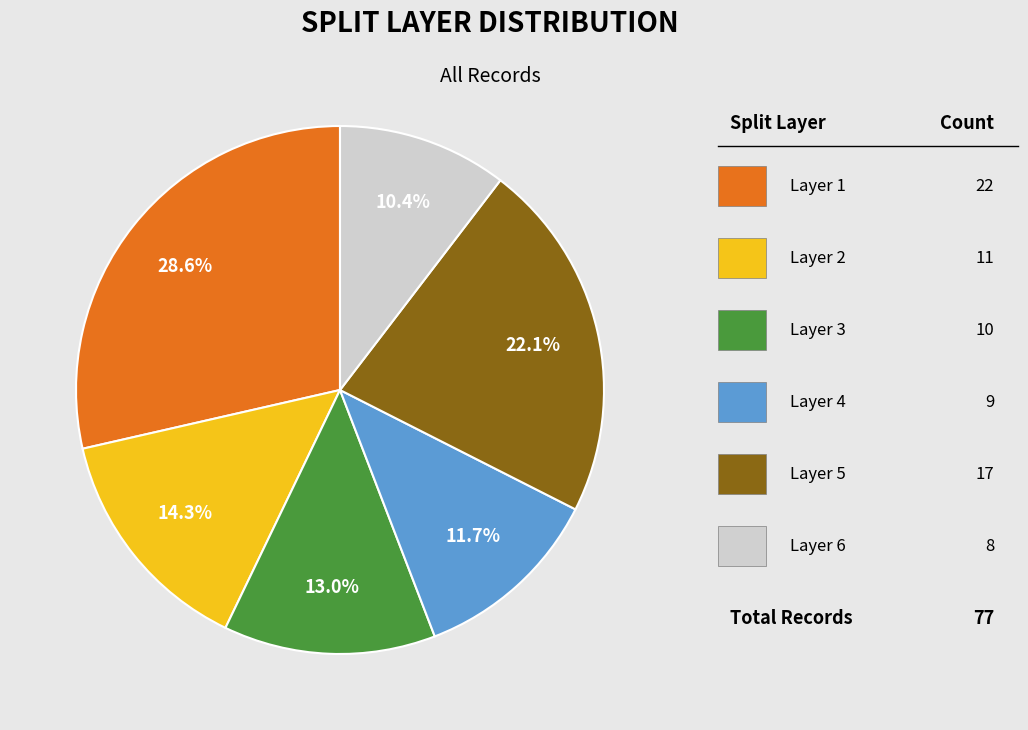

Is there a majority slice in this chart?

No